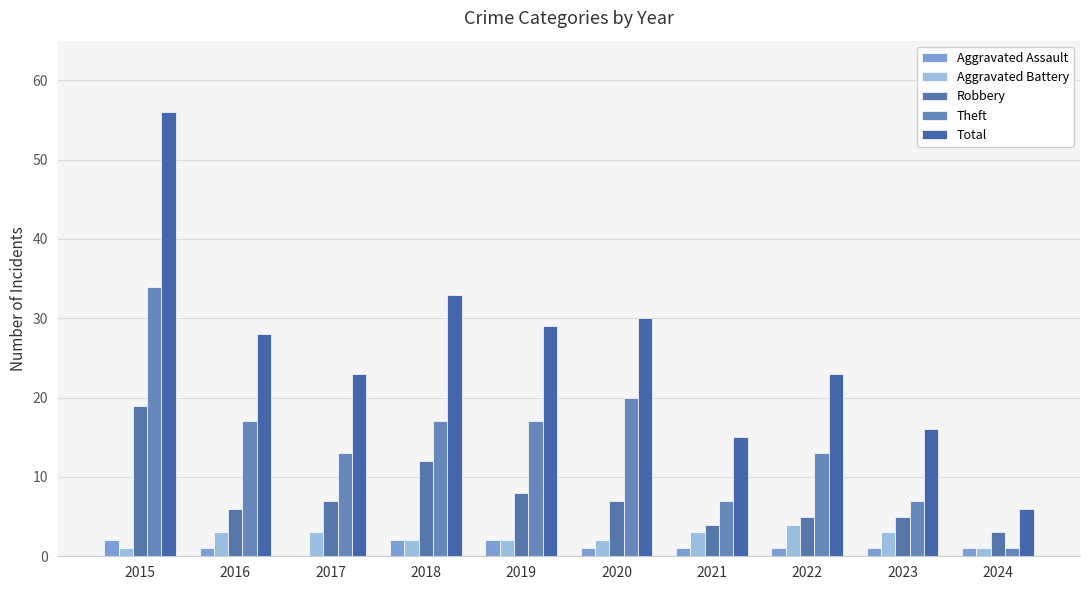

What is the sum of the Robbery values at 2016 and 2023?

11